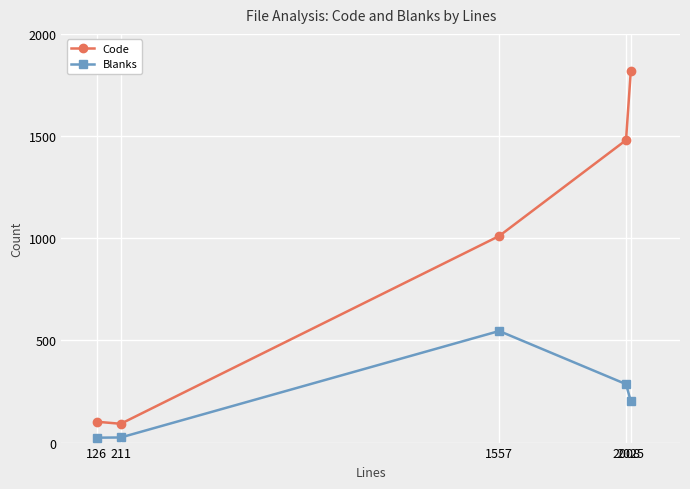

Rank the series at 2008 from lowest to highest value.

Blanks, Code